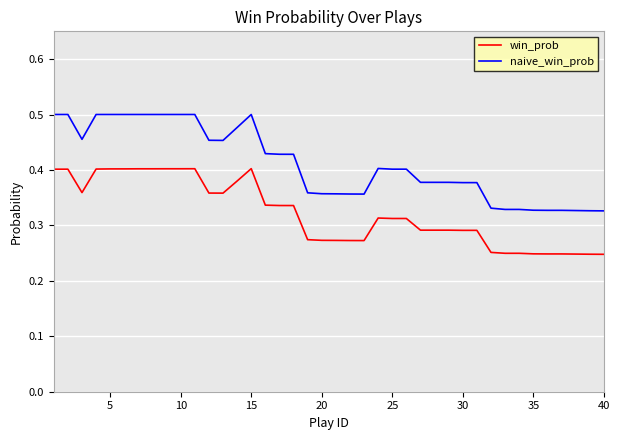

List the series in order of their peak value, highest first.

naive_win_prob, win_prob